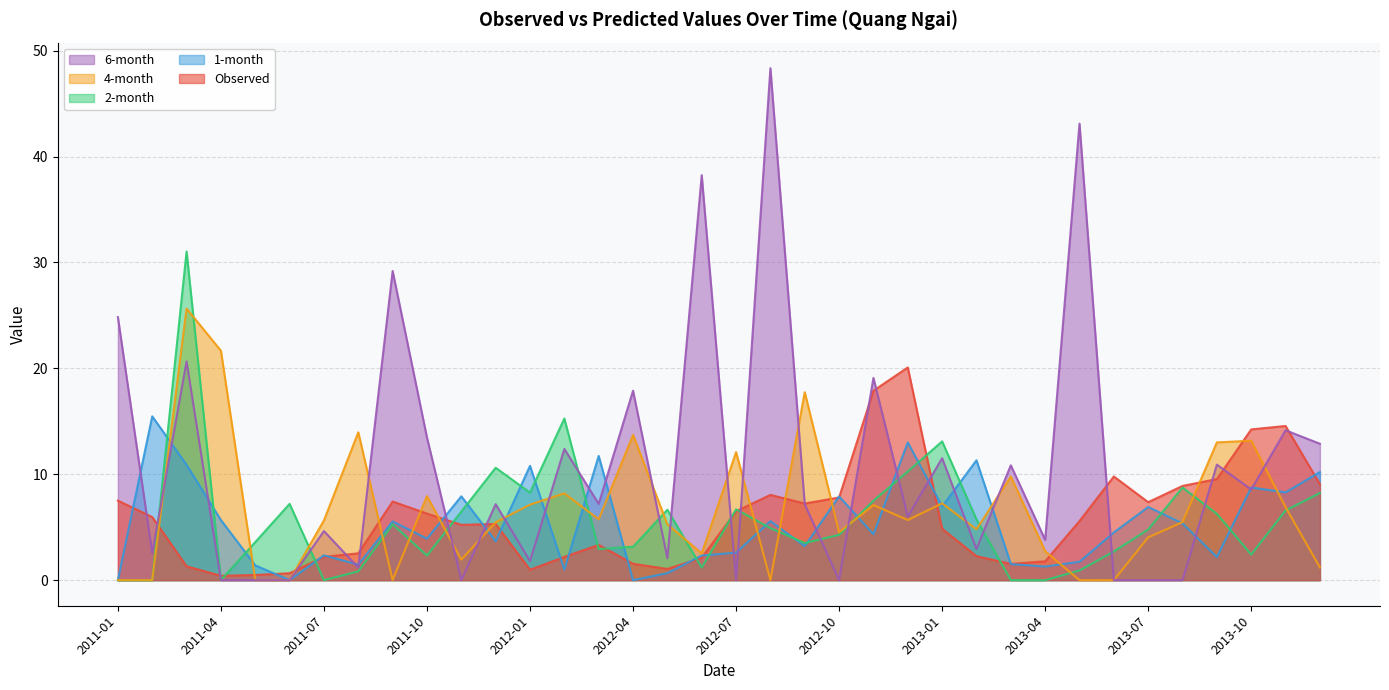

Which category has the lowest value in the 2-month series?

2011-01